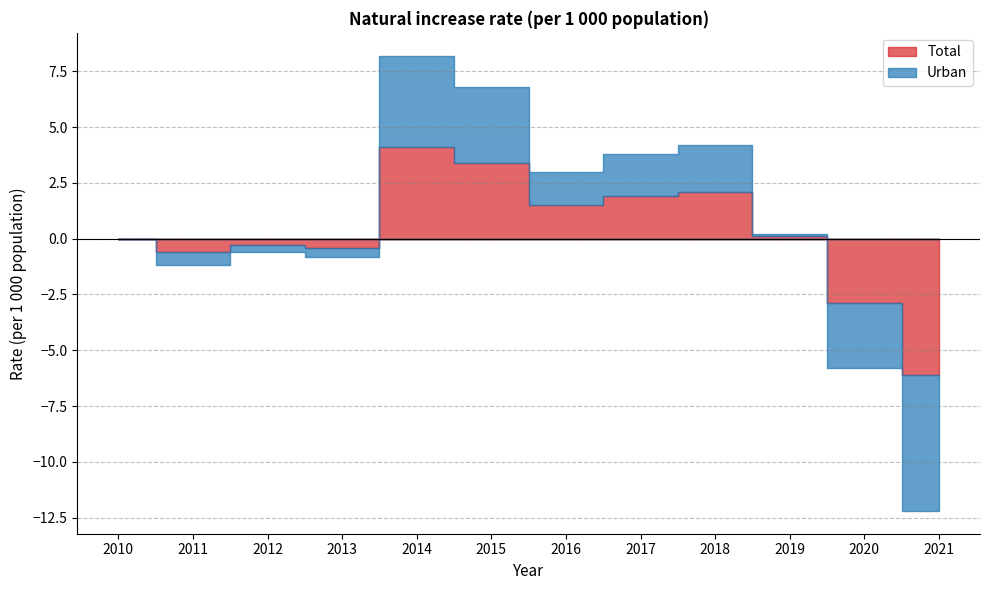

What is the sum of all Urban values?

2.8